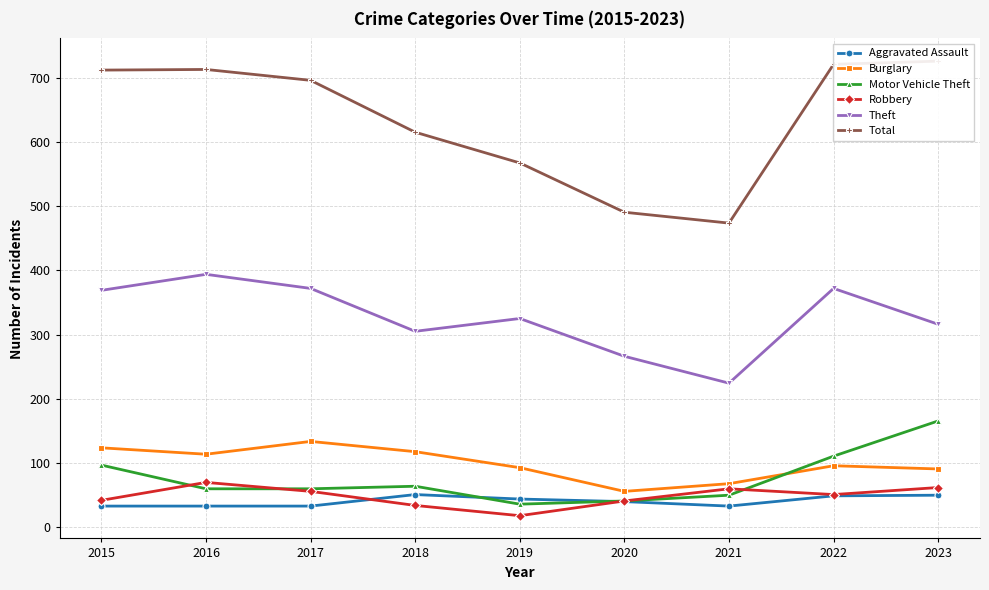

What are all the series names shown in the legend?

Aggravated Assault, Burglary, Motor Vehicle Theft, Robbery, Theft, Total